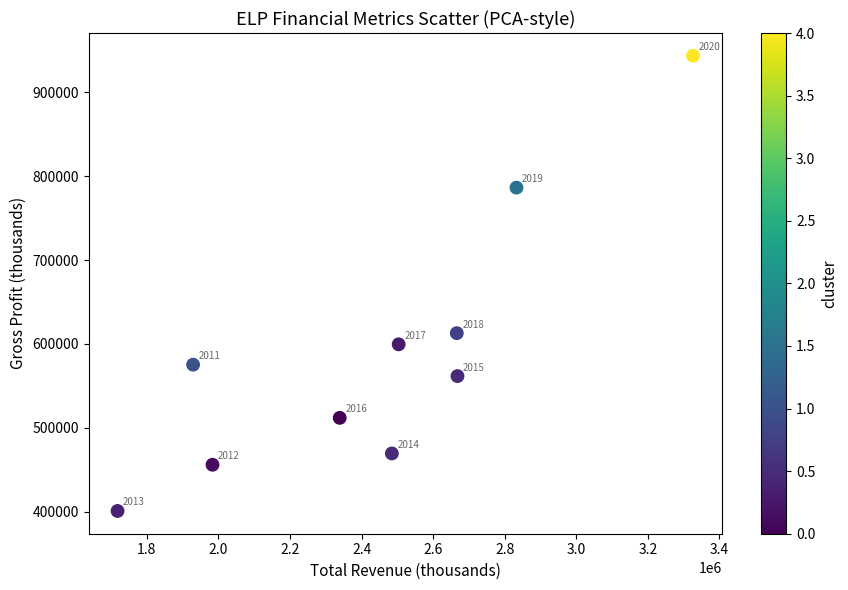

What is the average X value?

2445130